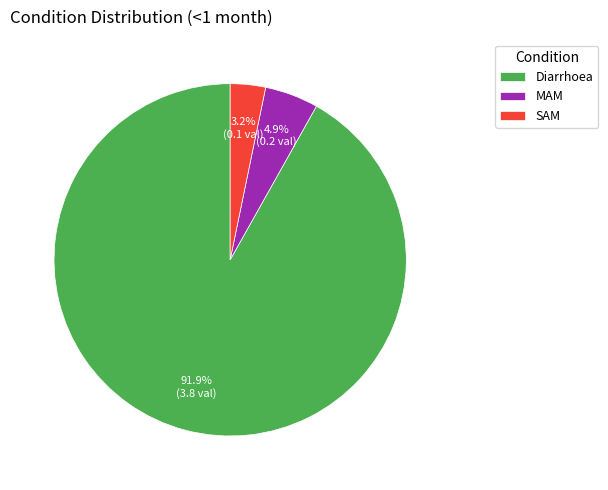

To the nearest percent, what portion does Diarrhoea represent?

92%